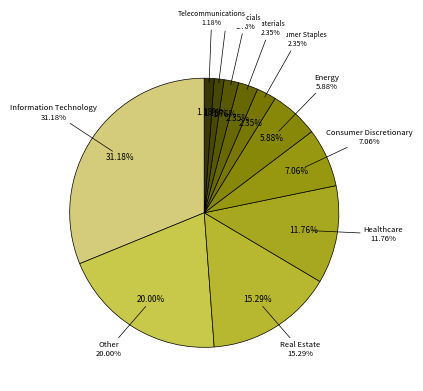

True or false: Other accounts for 20% of the total.

True